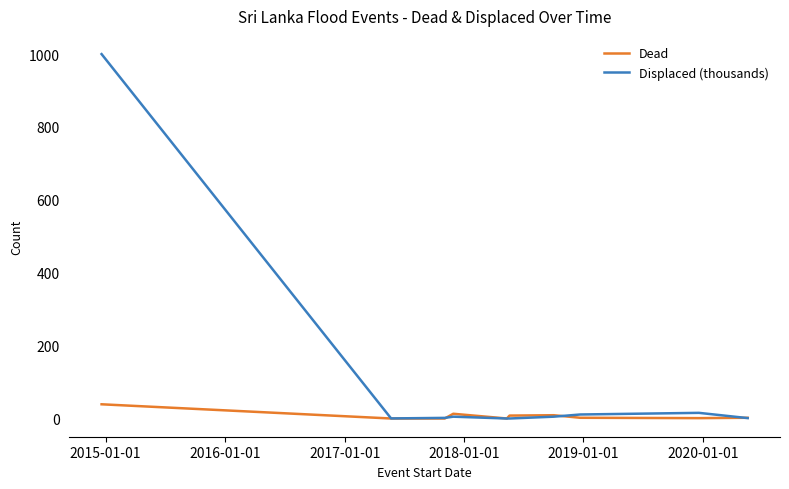

What is the sum of all Displaced (thousands) values?

1039.5